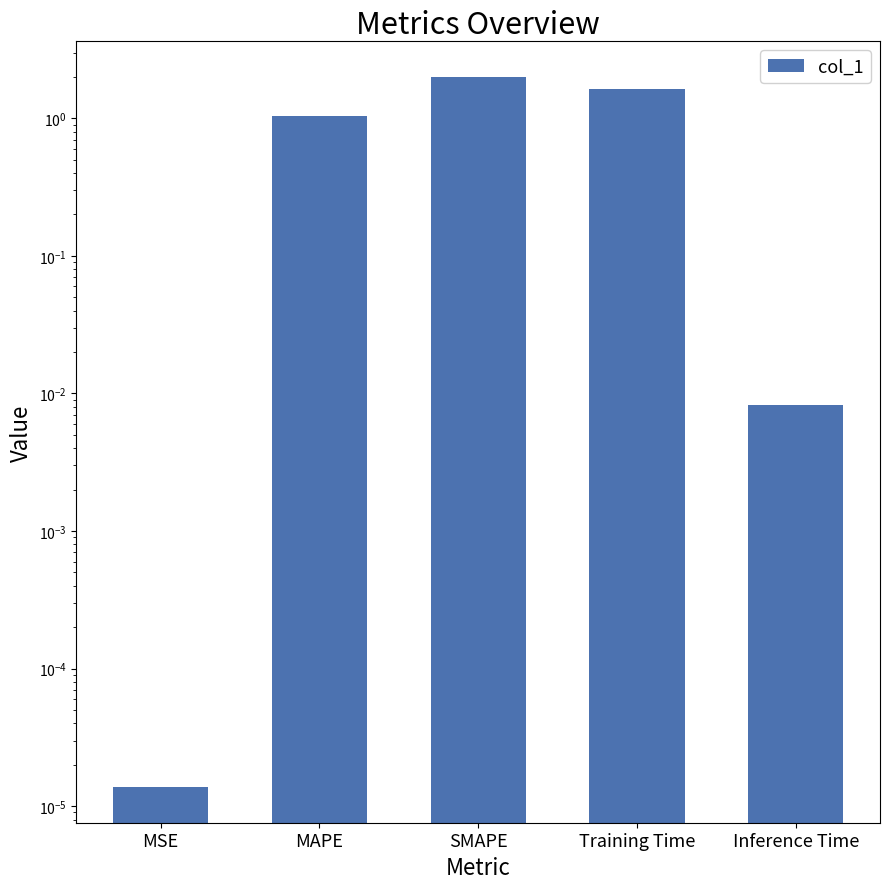

The value at MSE is 0.0. True or false?

False